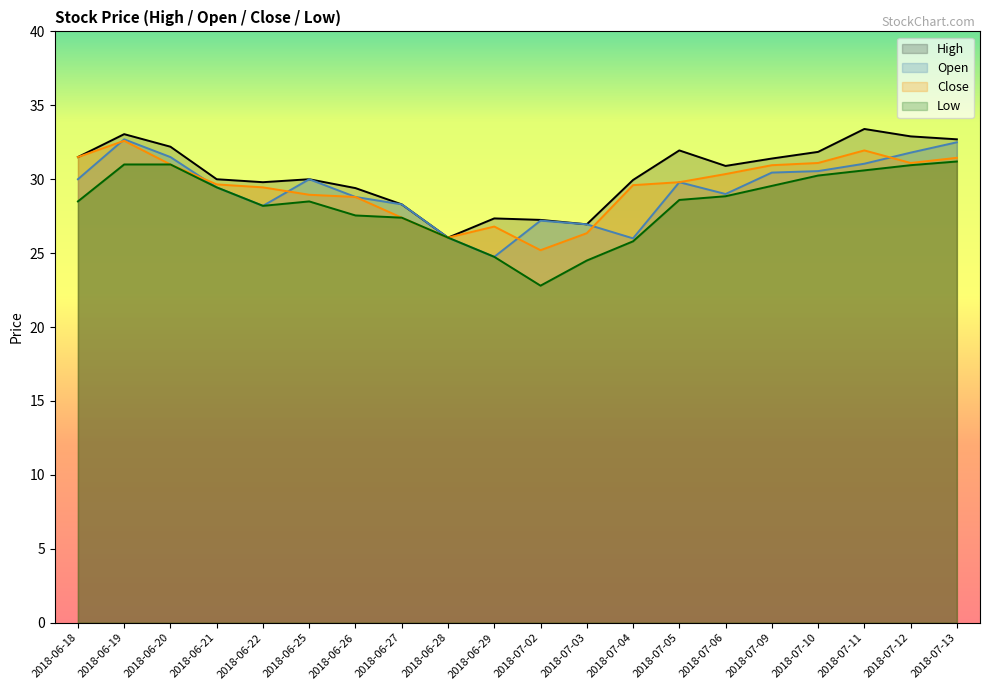

What is the spread (max minus min) of values at 2018-06-27?

0.9